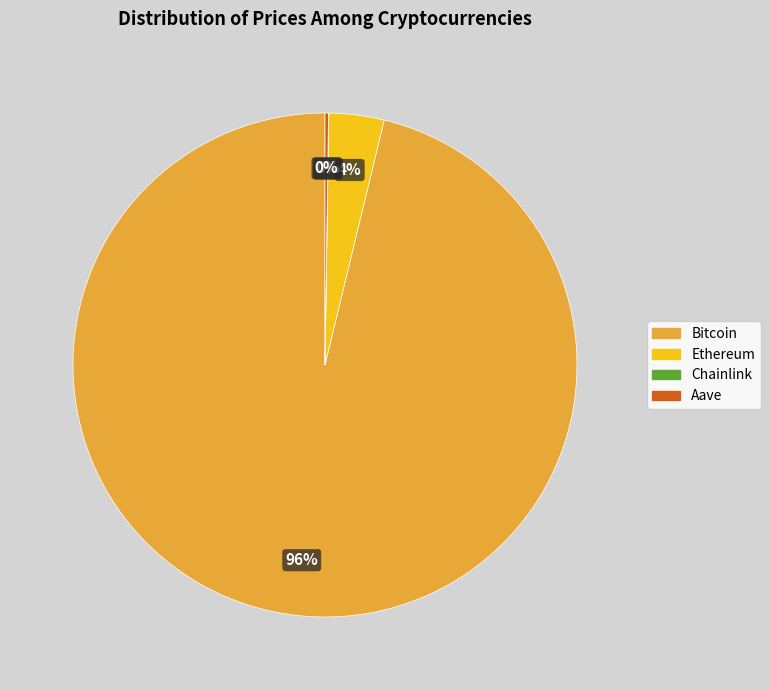

Which has a higher value, Bitcoin or Ethereum?

Bitcoin